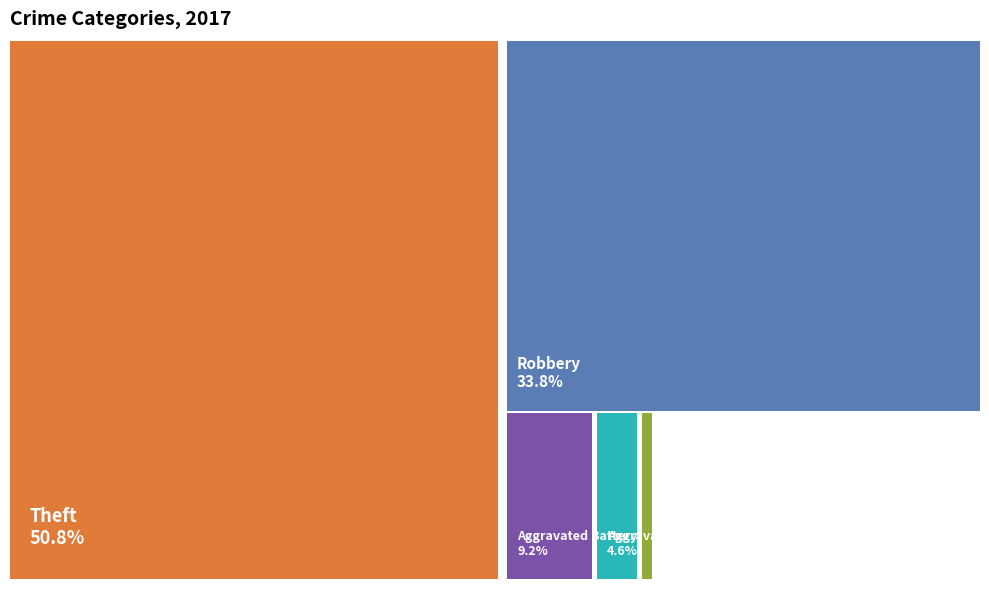

Does Robbery account for over 50% of the chart?

No